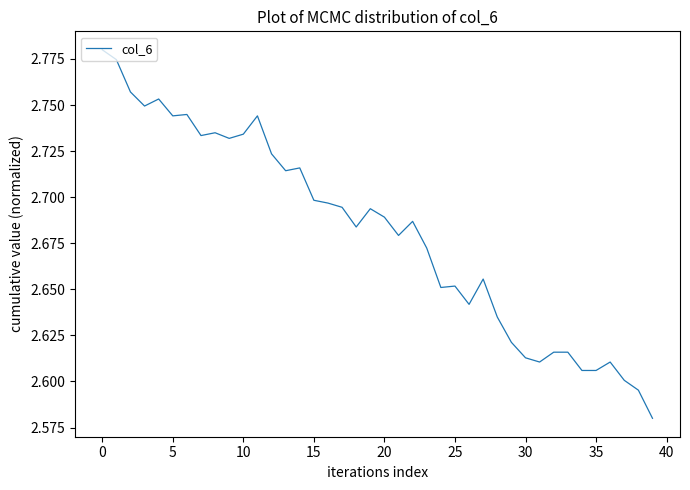

Count the number of categories in the chart.

40